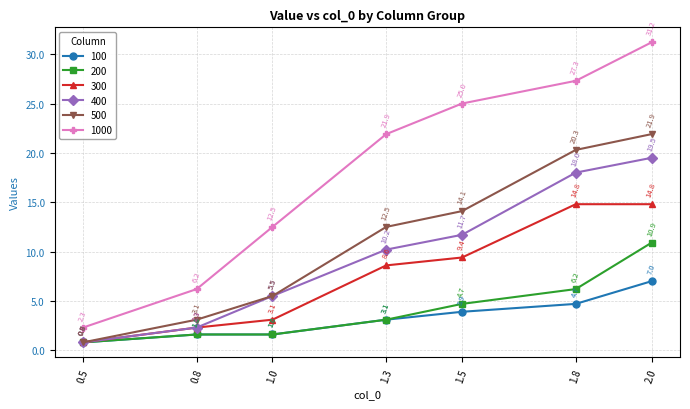

What is the greatest value displayed?

31.2